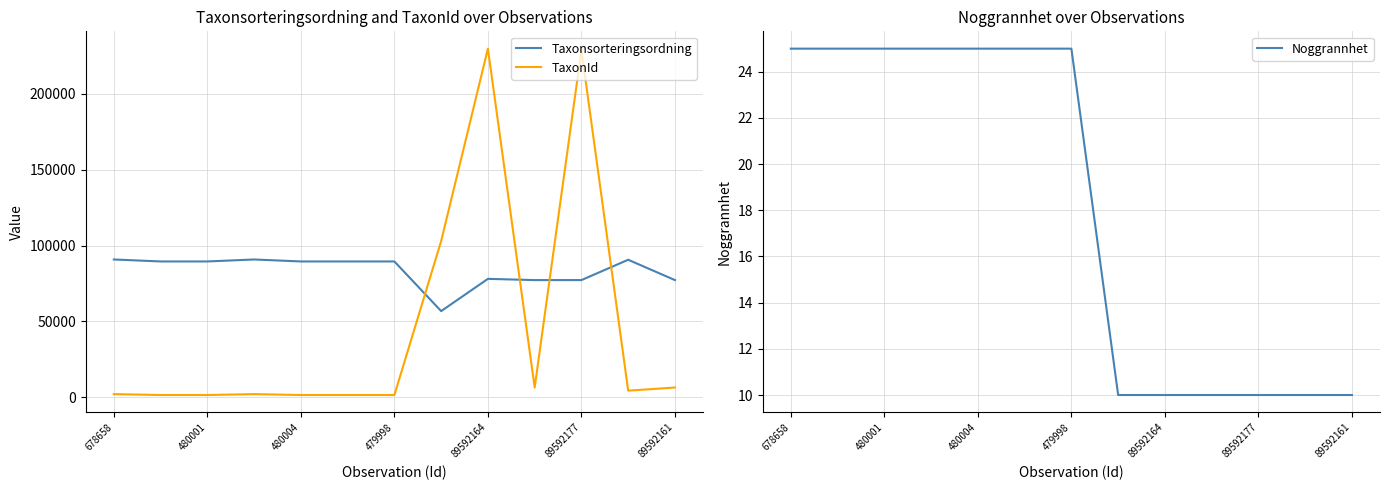

True or false: Taxonsorteringsordning and Noggrannhet intersect in this chart.

False